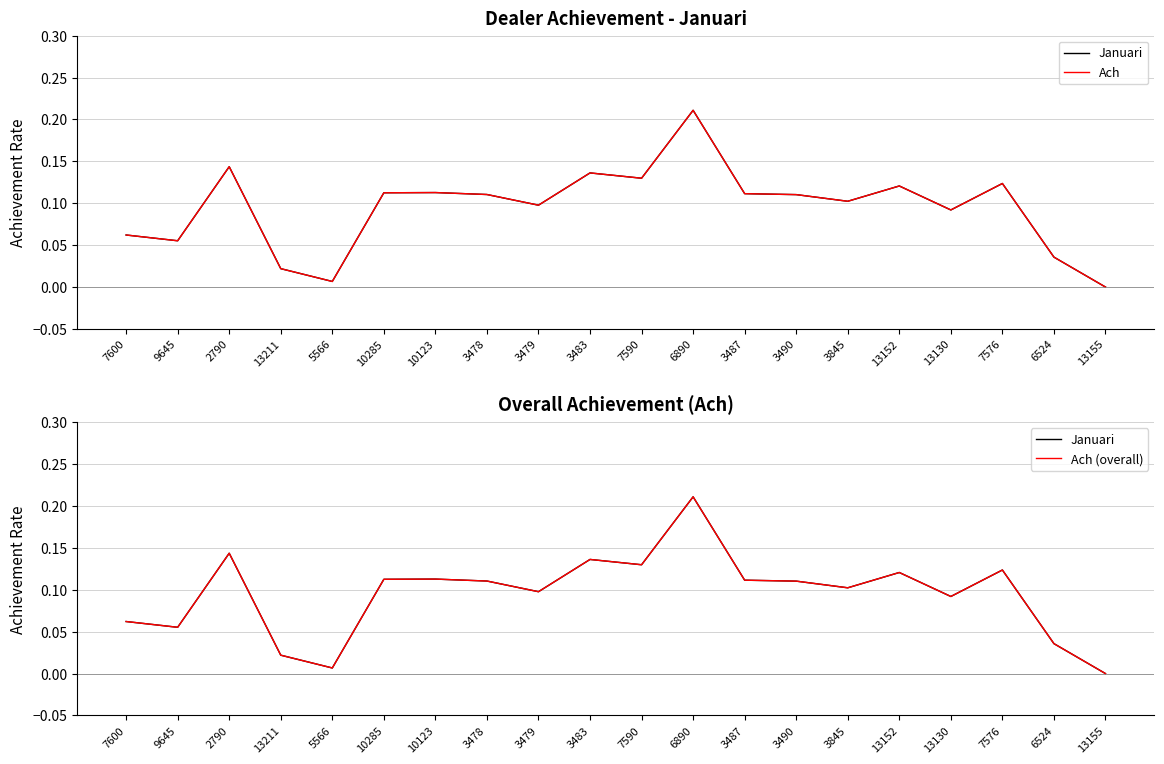

Rank the series by their maximum value, from highest to lowest.

Januari, Ach, Ach (overall)